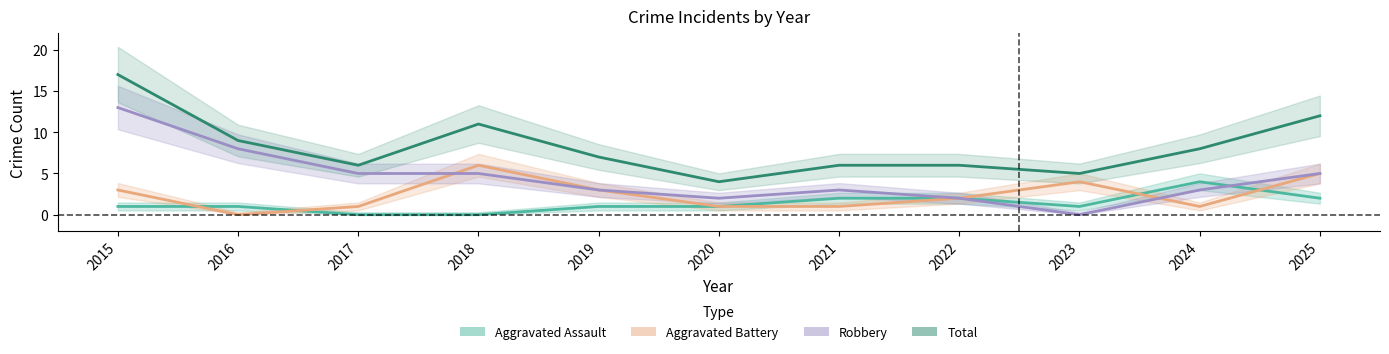

Which label corresponds to the largest value in the chart?

2015